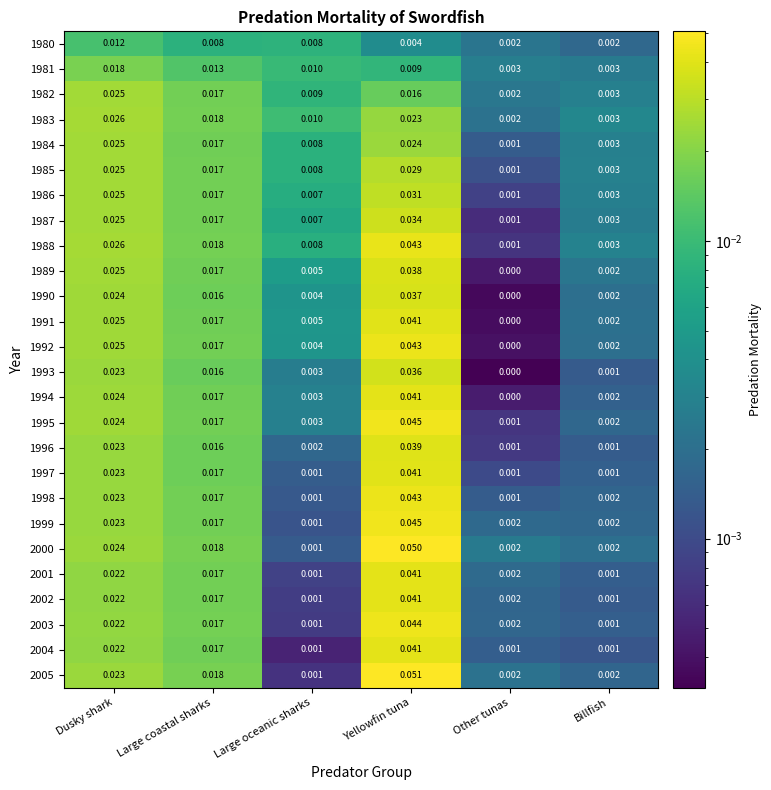

Is the value of 1989 at Billfish greater than the value of 1981 at Yellowfin tuna?

No